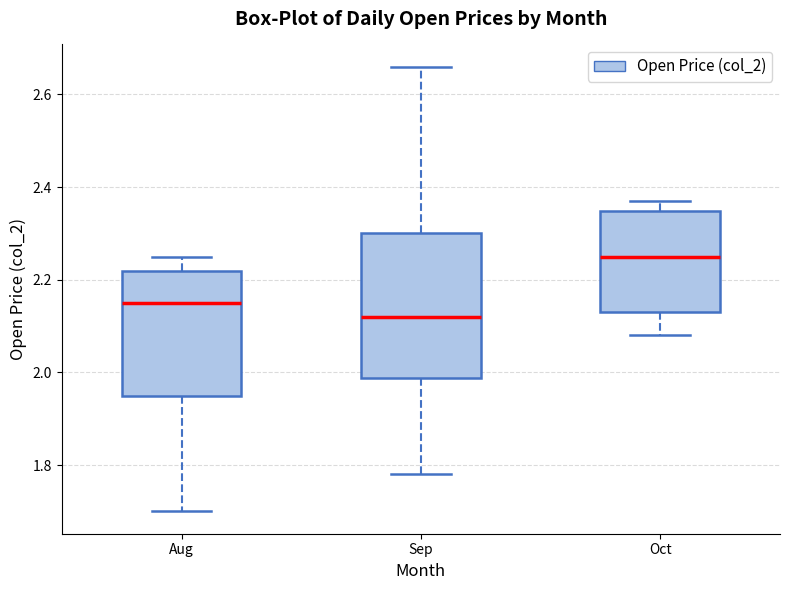

Reading left to right, transcribe this box plot: for each box, give where its median line is, the range the box spans, and where its two whiskers end, as read against the y-axis. The values are not printed on the chart, so give them approximately, as read against the axis.

Aug: median 2.16, box 1.96 to 2.22, whiskers 1.70 to 2.26
Sep: median 2.12, box 1.98 to 2.30, whiskers 1.78 to 2.66
Oct: median 2.26, box 2.14 to 2.34, whiskers 2.08 to 2.38